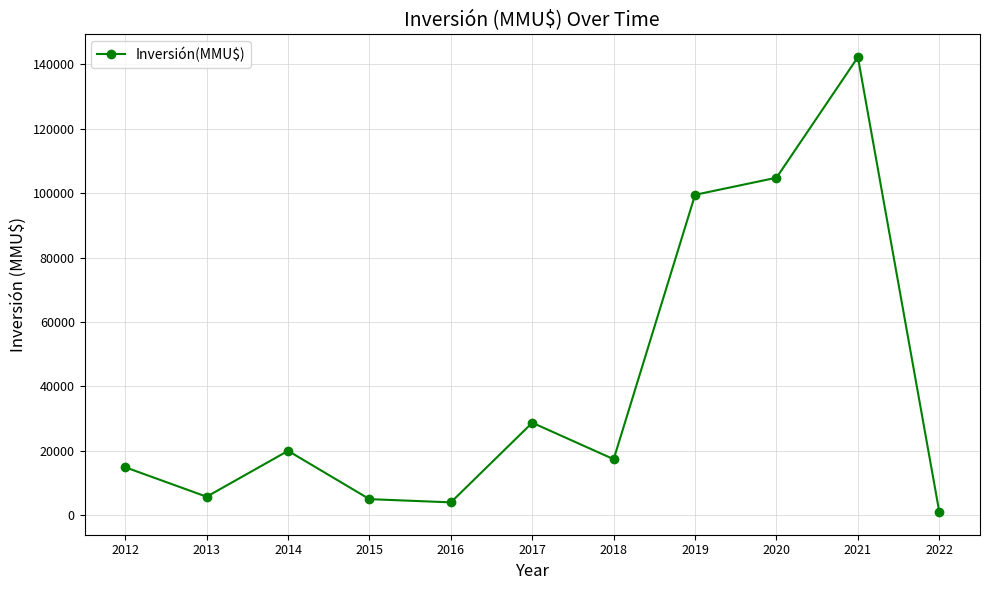

What is the ratio of the value at 2018 to the value at 2013?

3.0